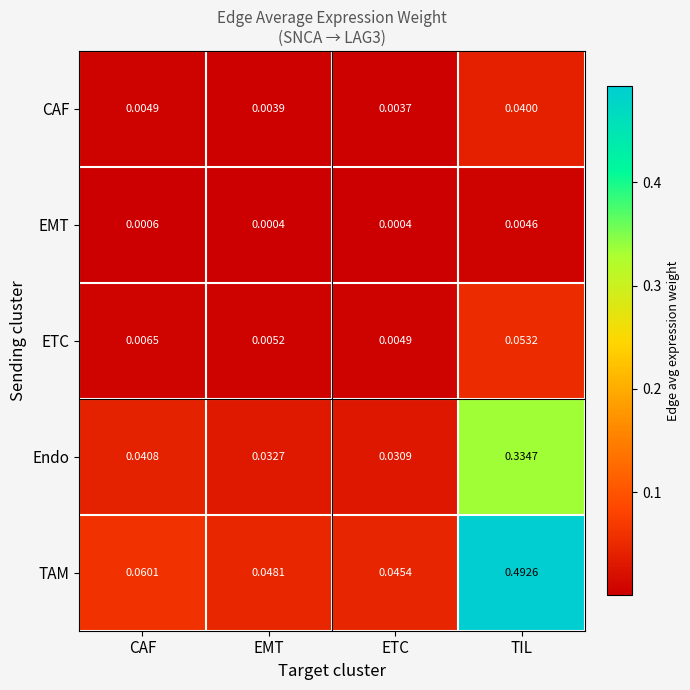

Where is CAF nearest to the value 0?

ETC